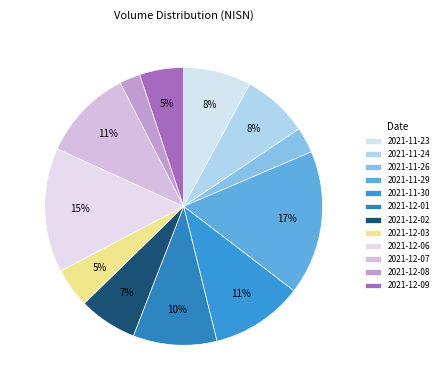

How many slices are in this pie chart?

12